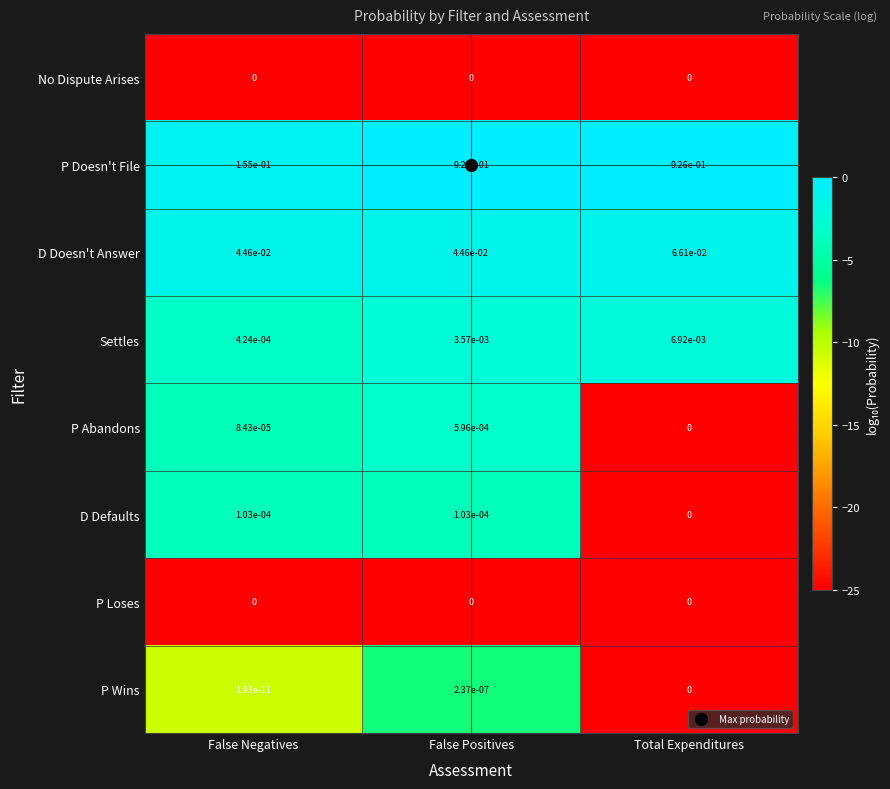

List the labels in order of P Abandons value, smallest first.

Total Expenditures, False Negatives, False Positives